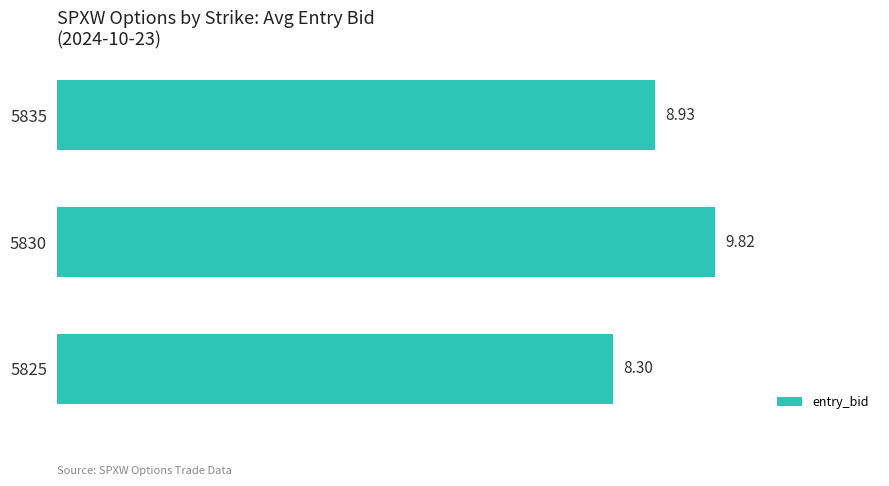

What is the sum of all values?

27.1